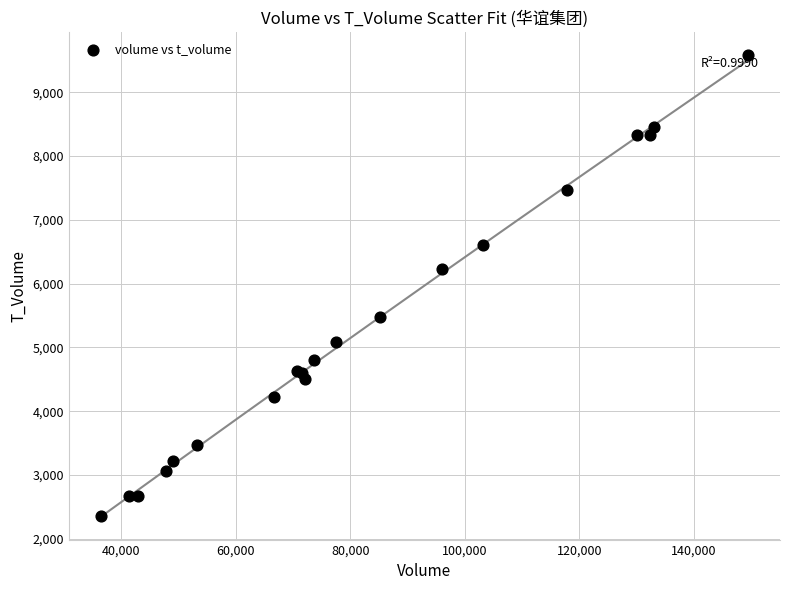

What Y value in the scatter plot is closest to 5969?

6231